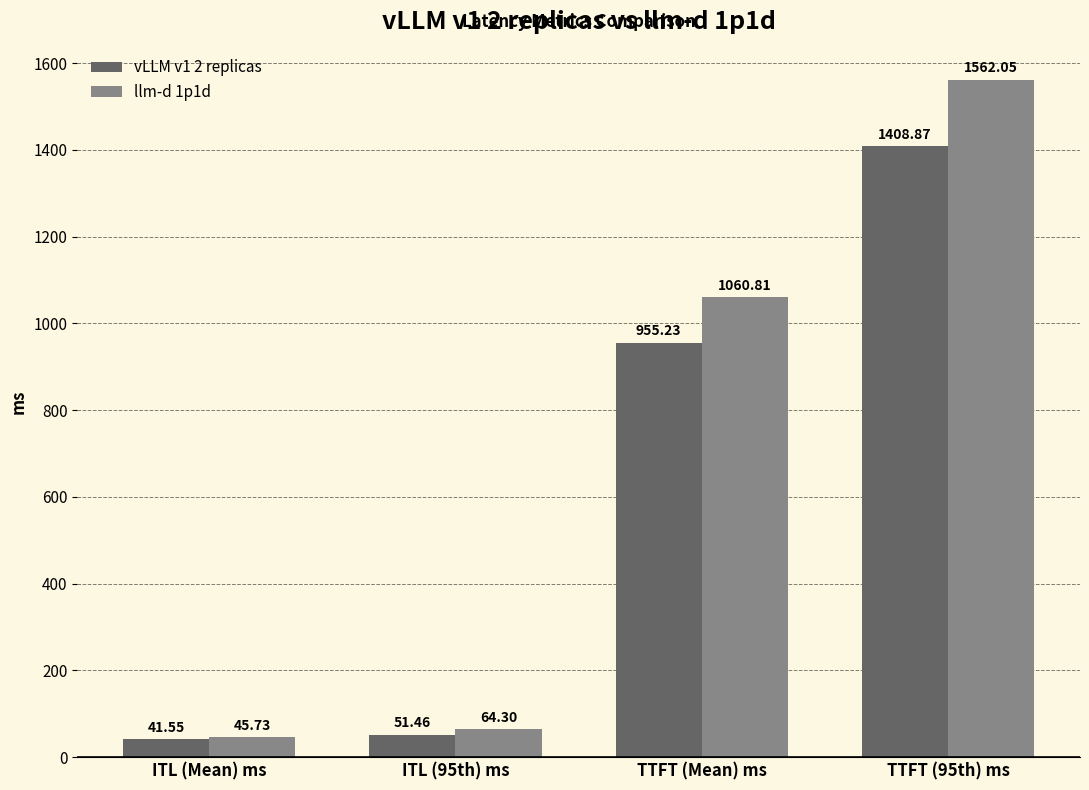

How many series are shown in this chart?

2